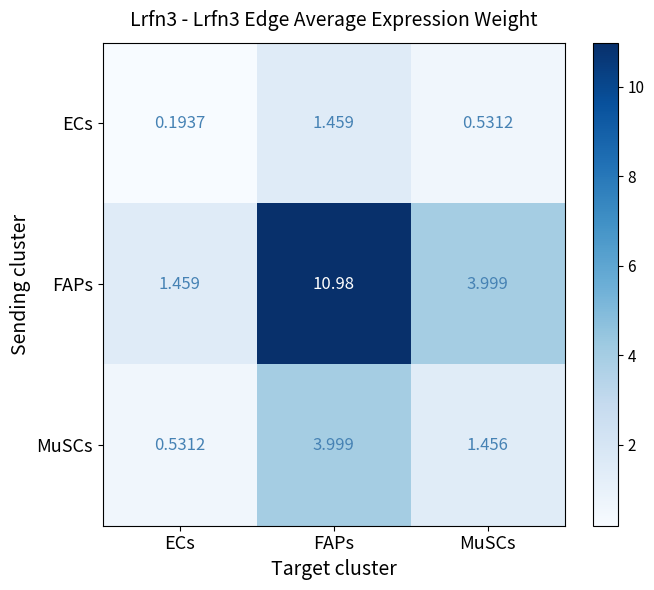

Where is ECs nearest to the value 0?

ECs